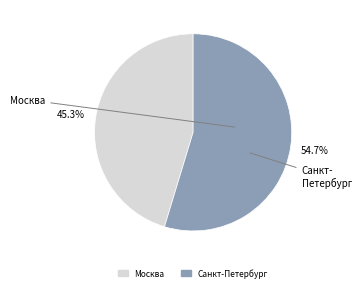

Rank the categories by value from lowest to highest.

Москва, Санкт-Петербург